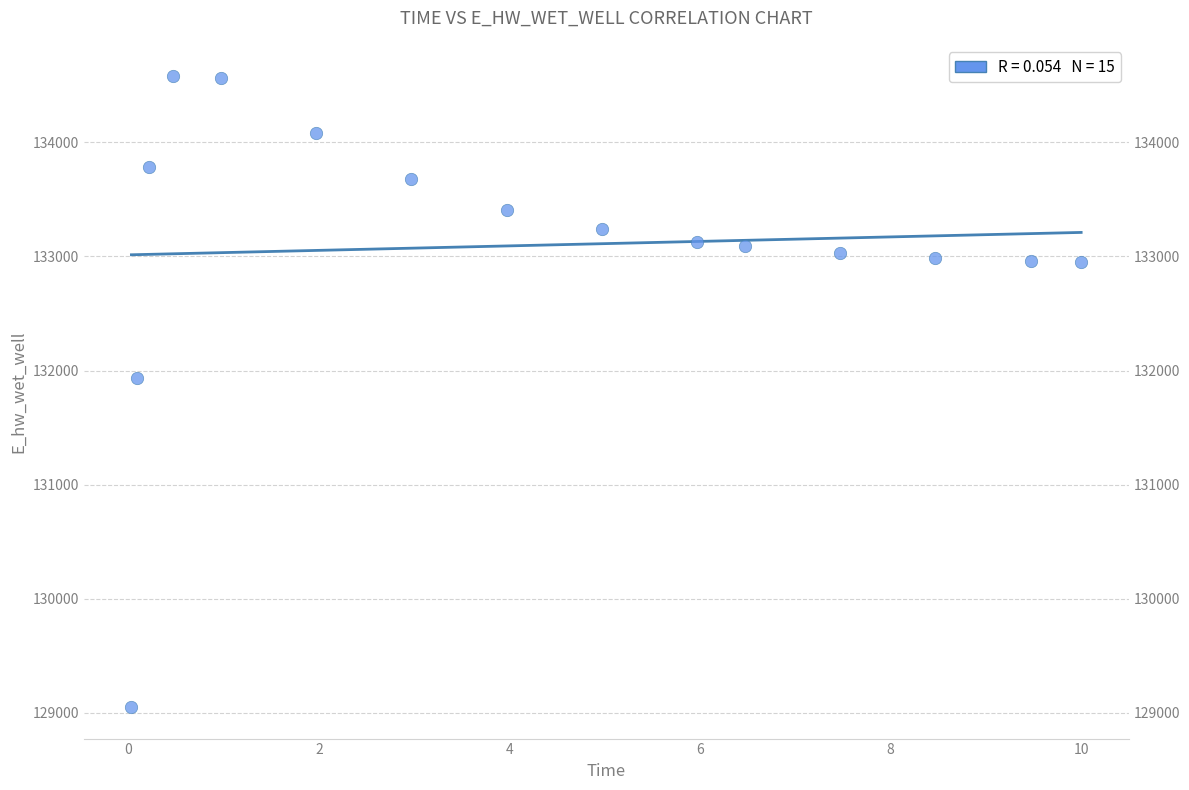

What Y value in the scatter plot is closest to 131814?

131934.6